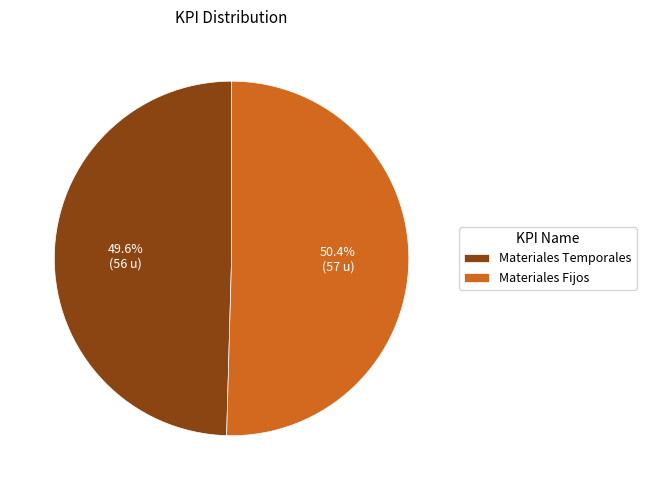

Does Materiales Fijos represent more than half of the total?

Yes